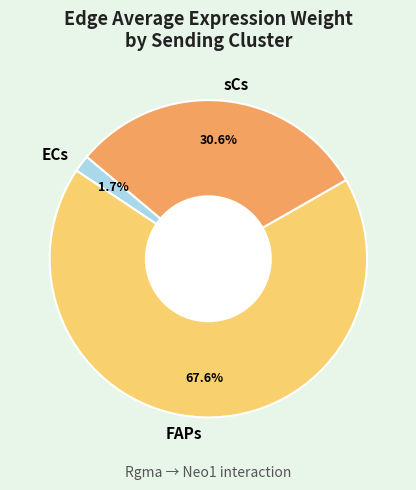

How many slices are in this pie chart?

3